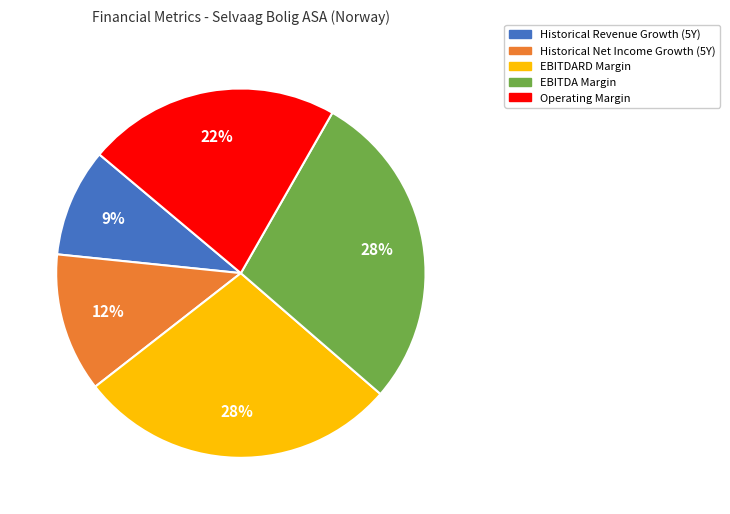

Does any single category account for the majority?

No